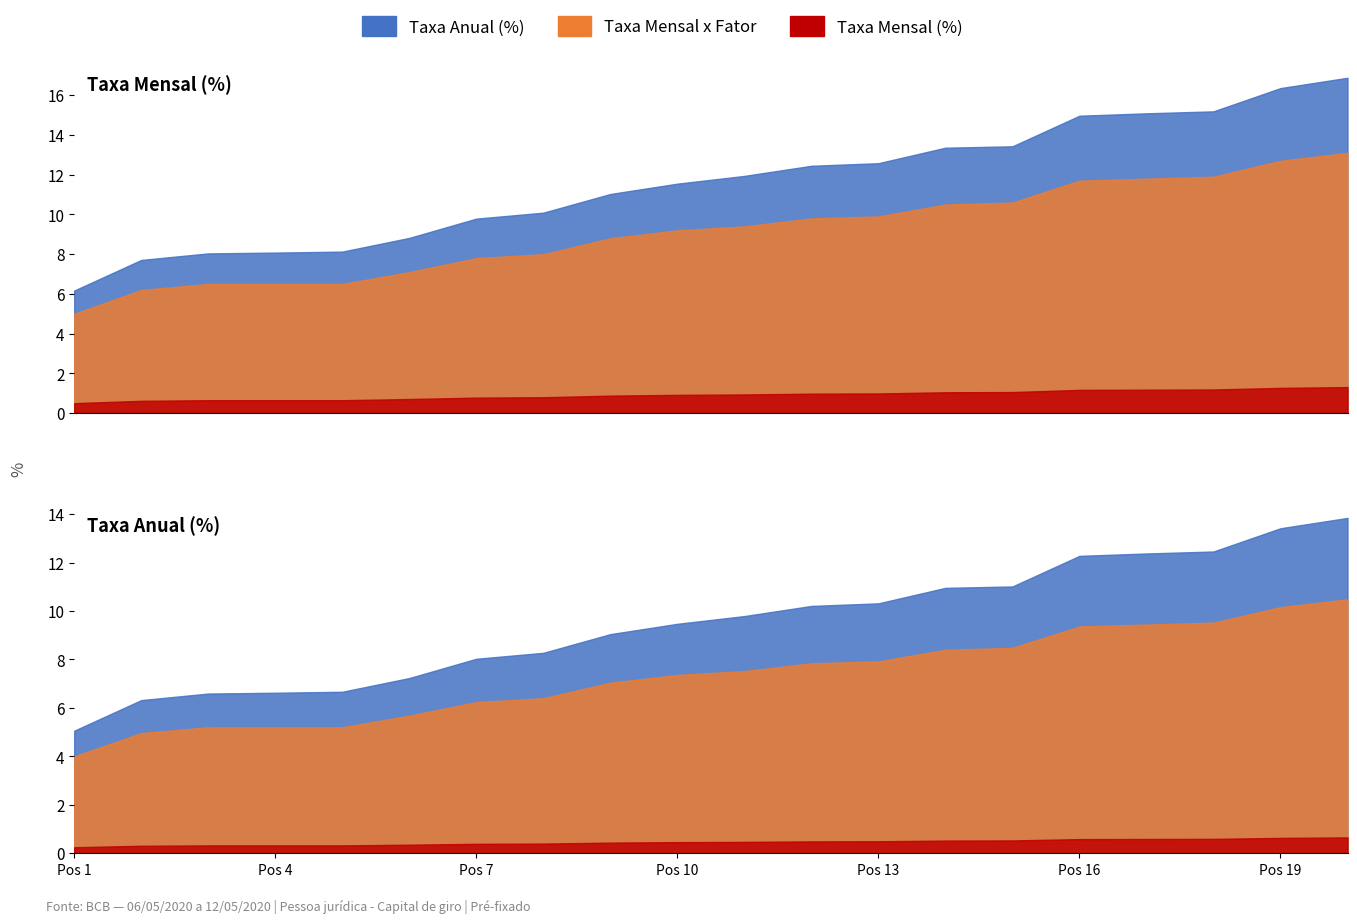

What is the minimum value for Posição?

1.0